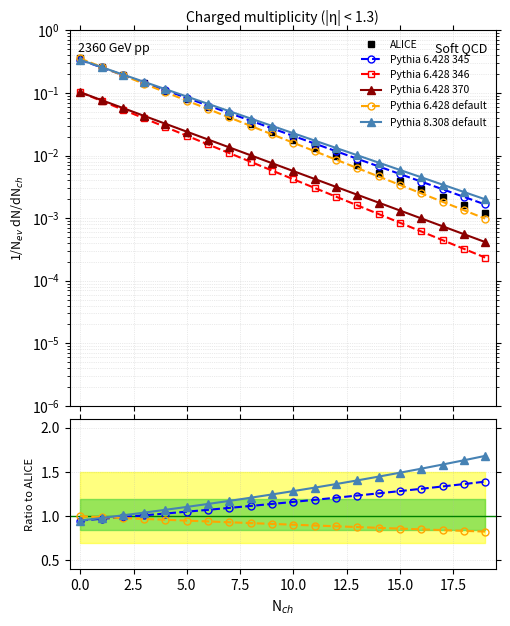

Which series ends up on top after the final intersection of Pythia 8.308 default and Pythia 6.428 default?

Pythia 8.308 default